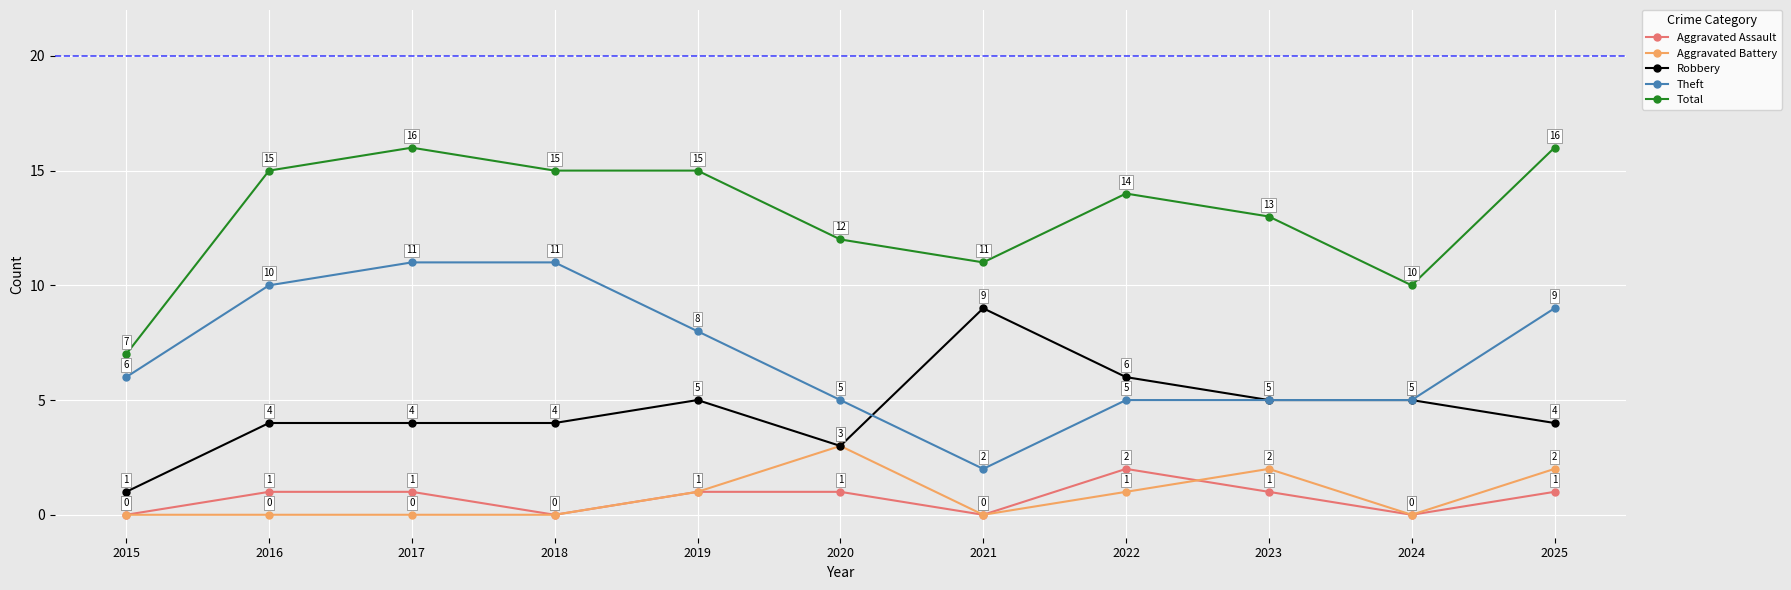

At which label is Theft closest to 6?

2015